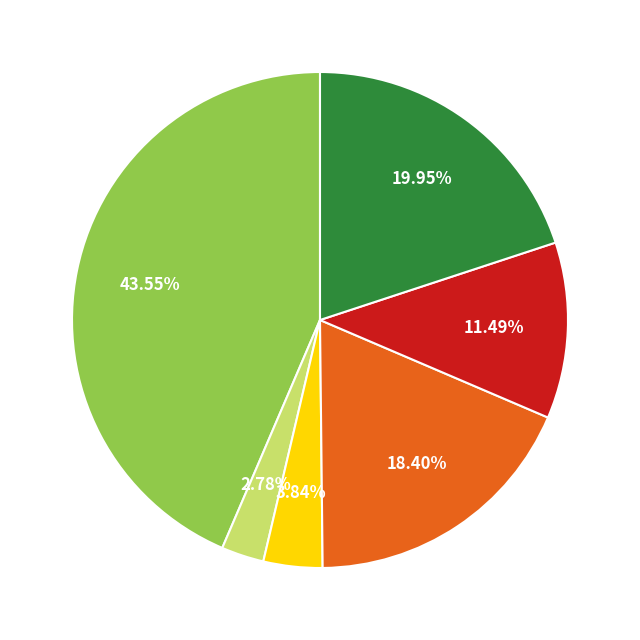

Is there a majority slice in this chart?

No